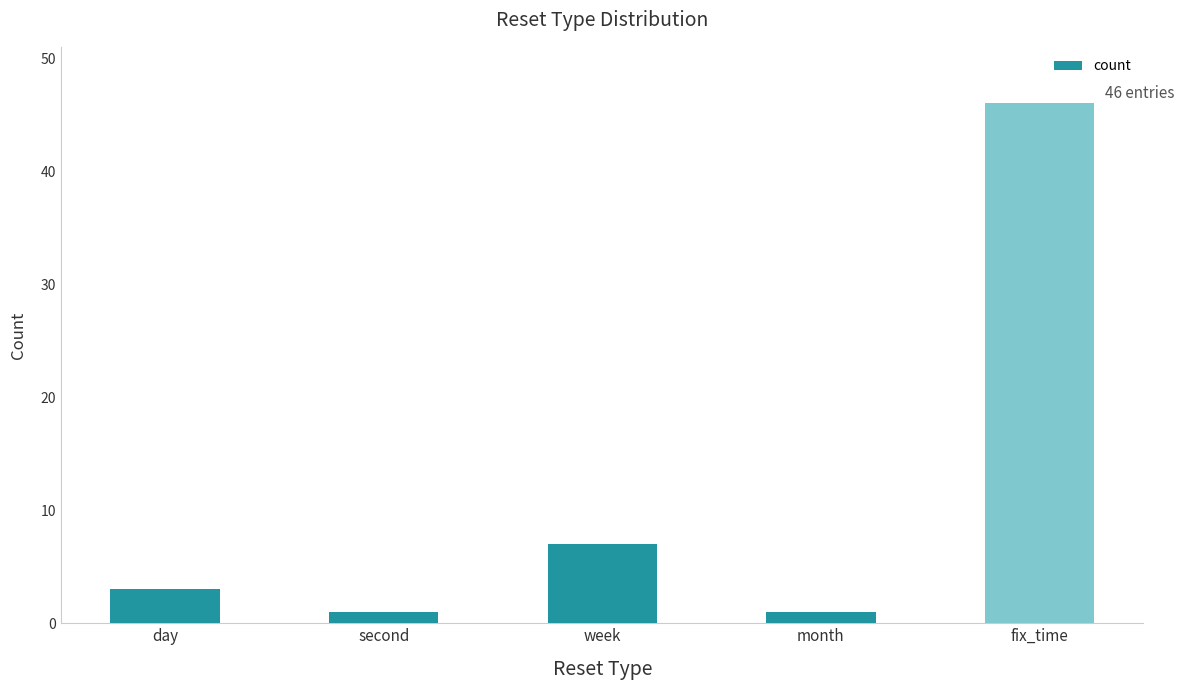

What position from the right is day?

5